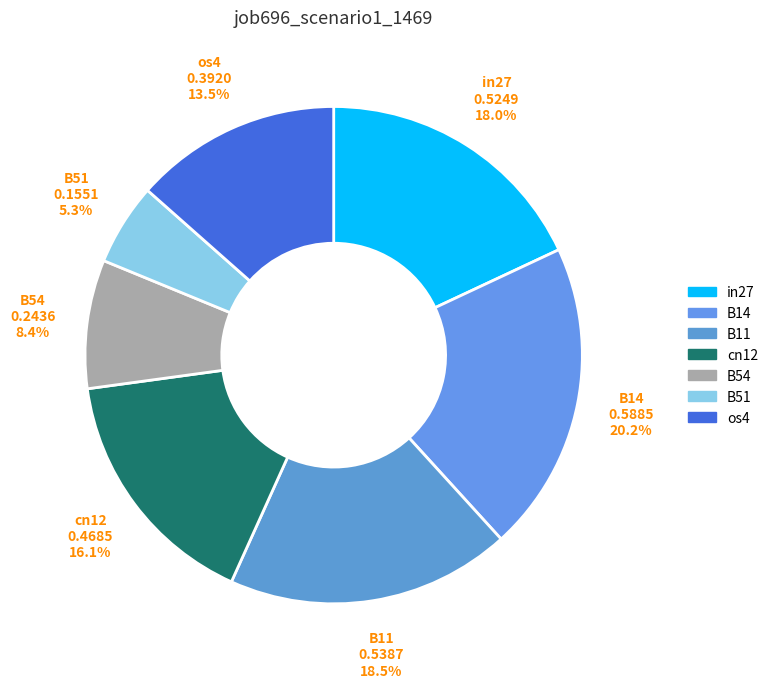

True or false: B14 accounts for 35% of the total.

False